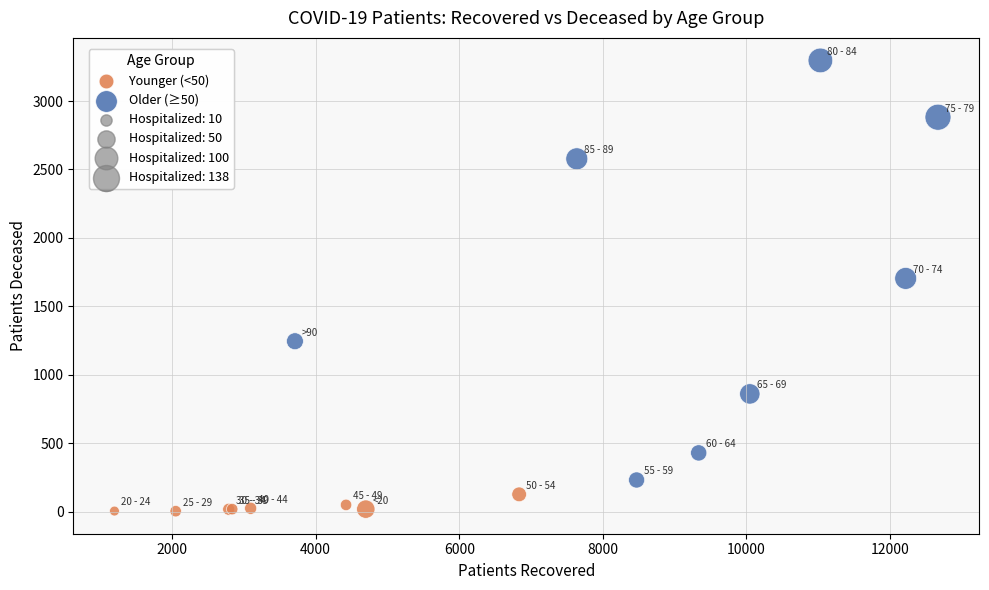

Which series contains the highest Y value?

Older (≥50)